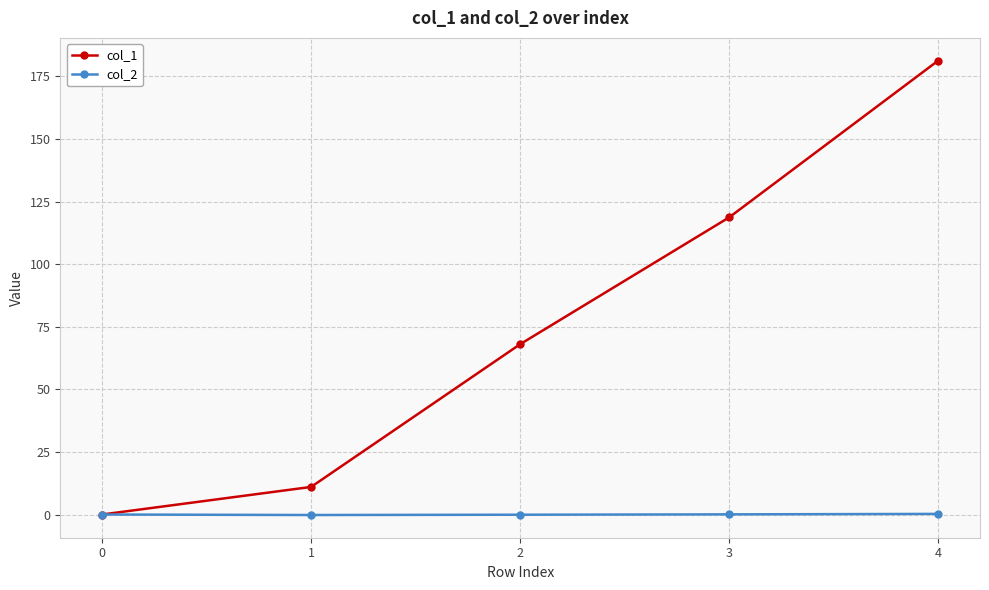

List the series in order of their peak value, highest first.

col_1, col_2